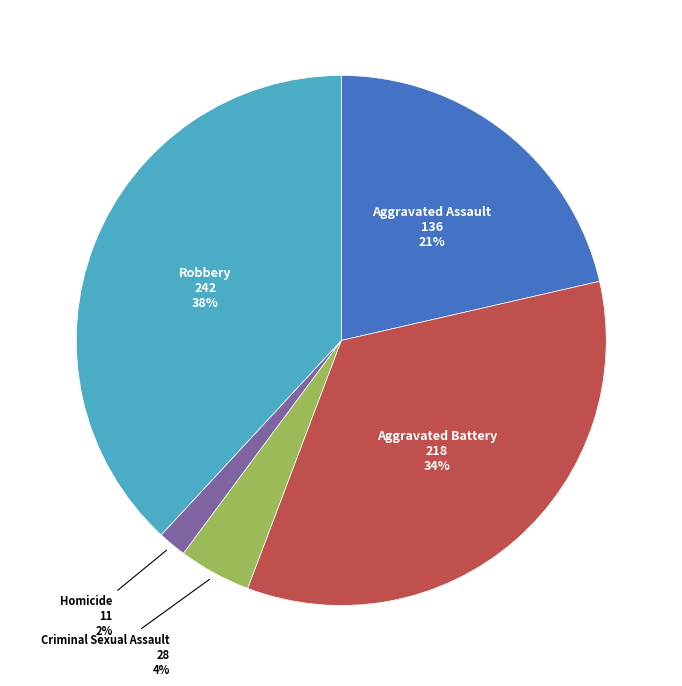

To the nearest percent, what is the difference between the largest and smallest slice percentages?

36%